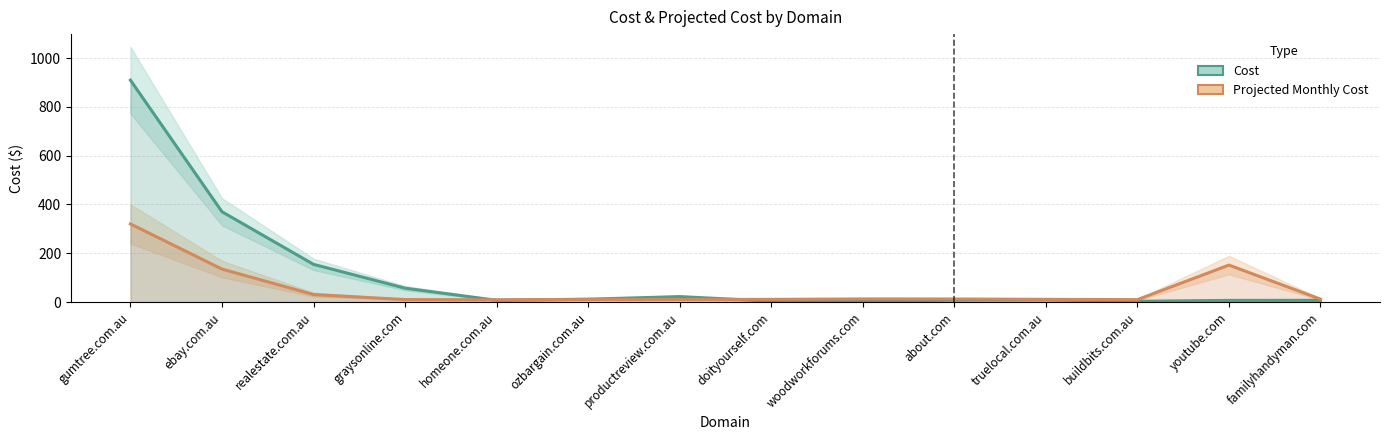

What are all the series names shown in the legend?

Cost, Projected Monthly Cost